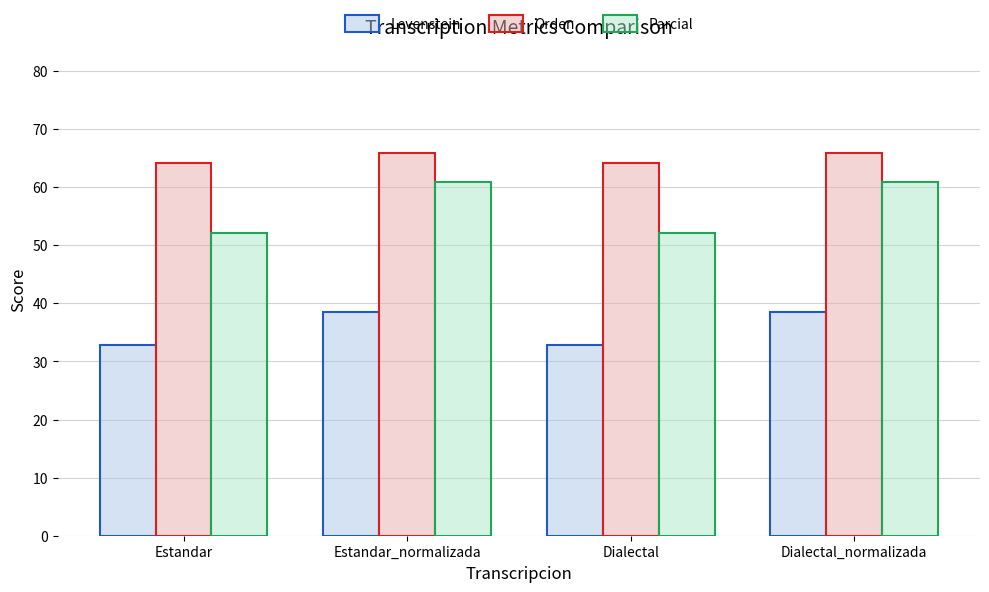

What is the difference between the Parcial values at Estandar_normalizada and Dialectal?

8.7